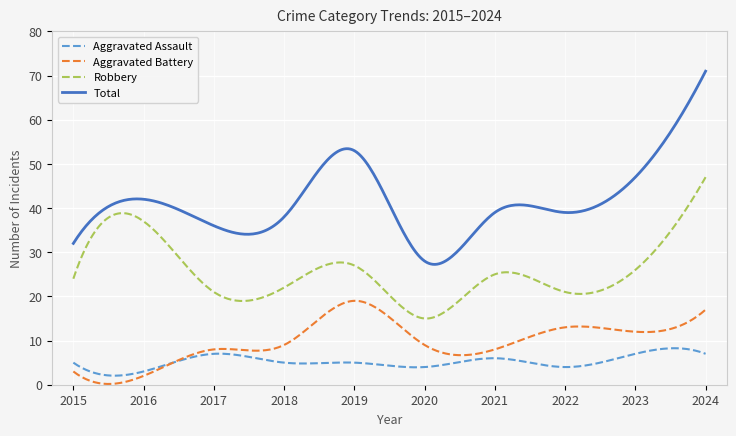

In Total, how many points are higher than both neighbors (excluding endpoints)?

3